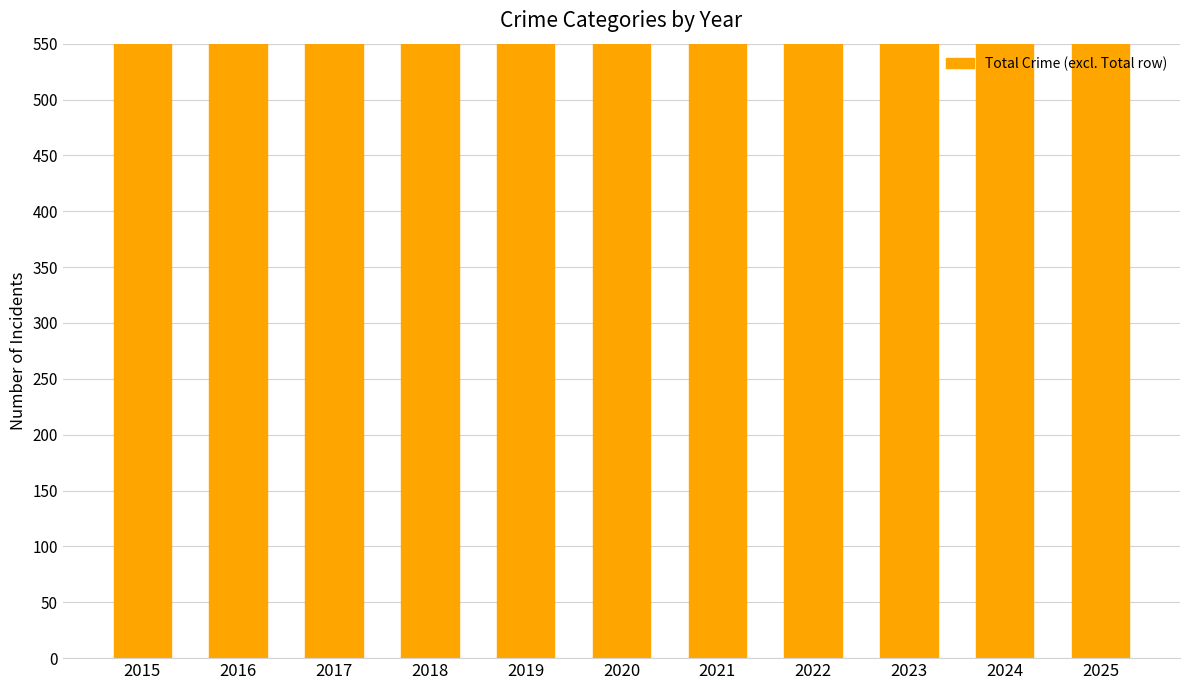

Rank the categories by value from lowest to highest.

2025, 2015, 2018, 2019, 2020, 2016, 2022, 2017, 2023, 2021, 2024